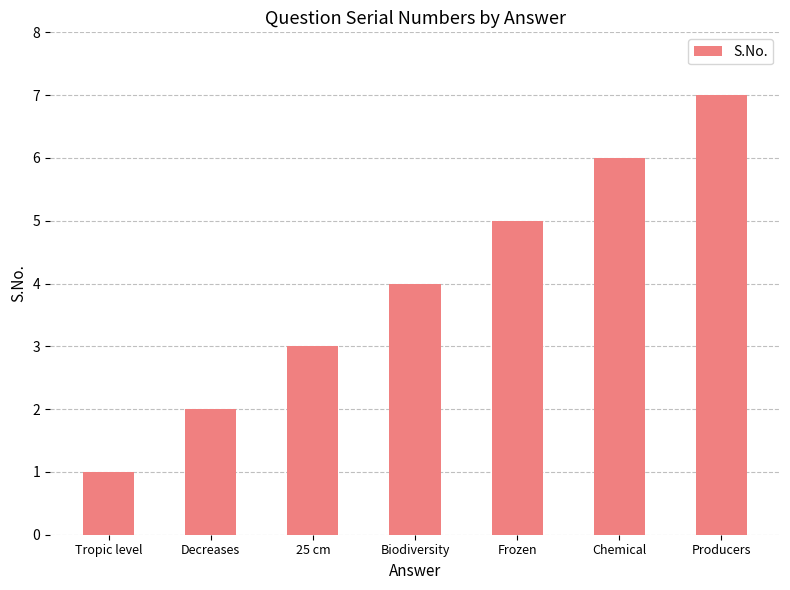

What is the value of the 2nd bar from the left?

2